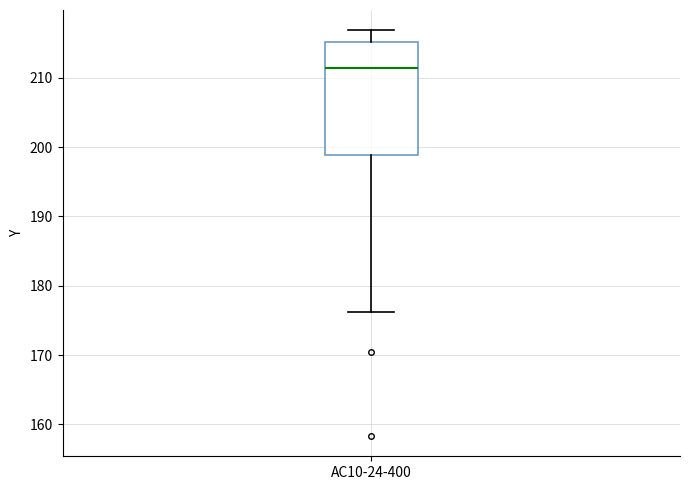

Transcribe this box plot: give where the median line is, the range the box spans, and where the two whiskers end, as read against the y-axis. The values are not printed on the chart, so give them approximately, as read against the axis.

median 211, box 199 to 215, whiskers 176 to 217